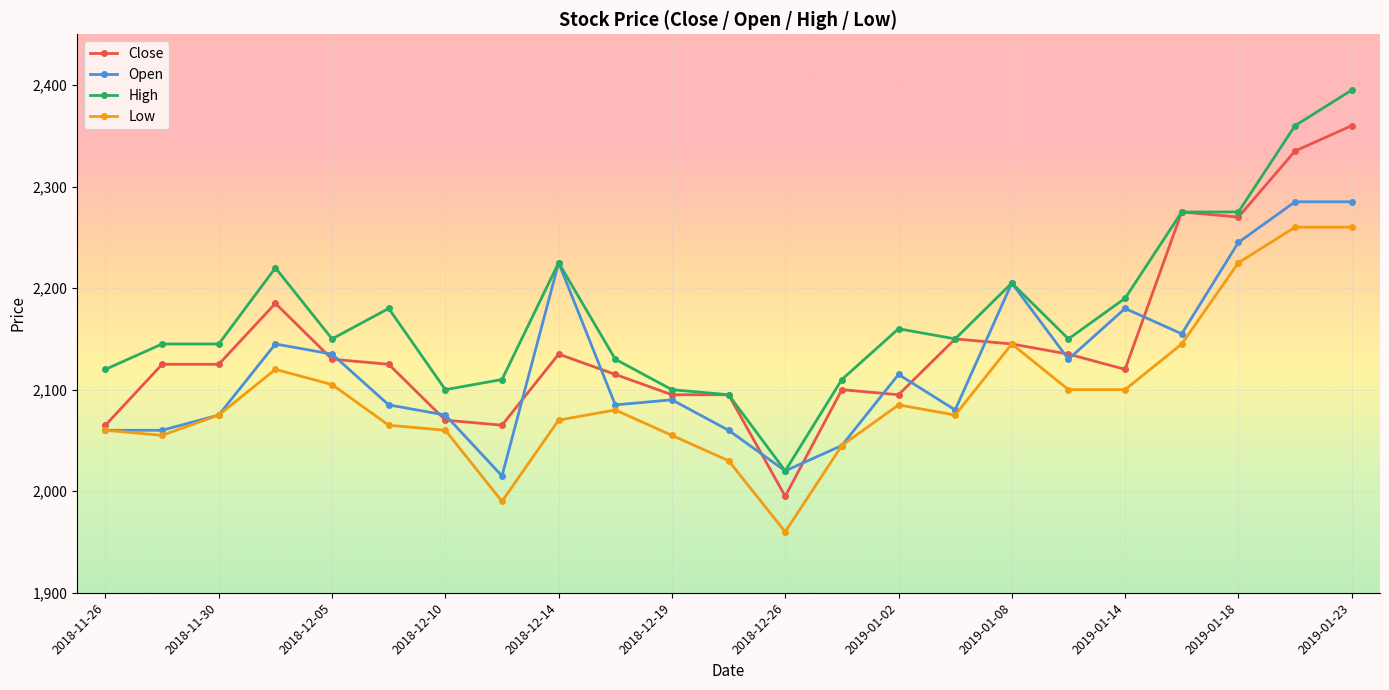

Is this an area chart (filled region under the line)?

No